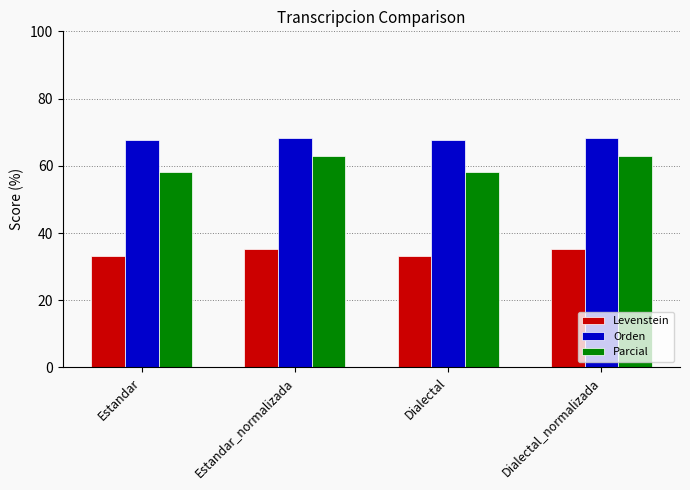

What is the spread (max minus min) of values at Estandar_normalizada?

32.9